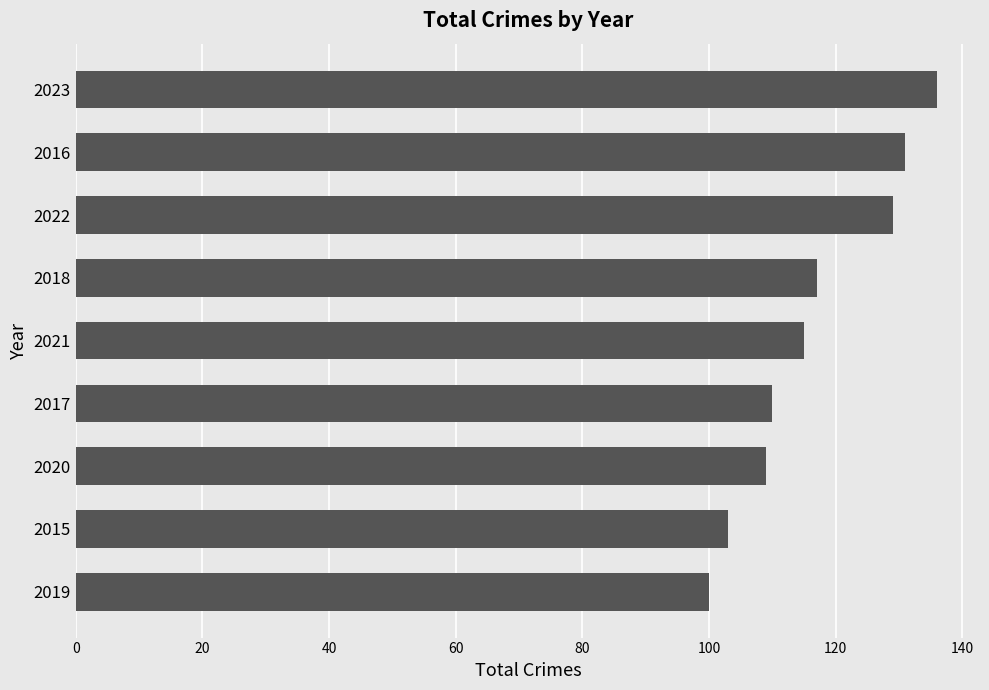

How many bars are there in total?

9